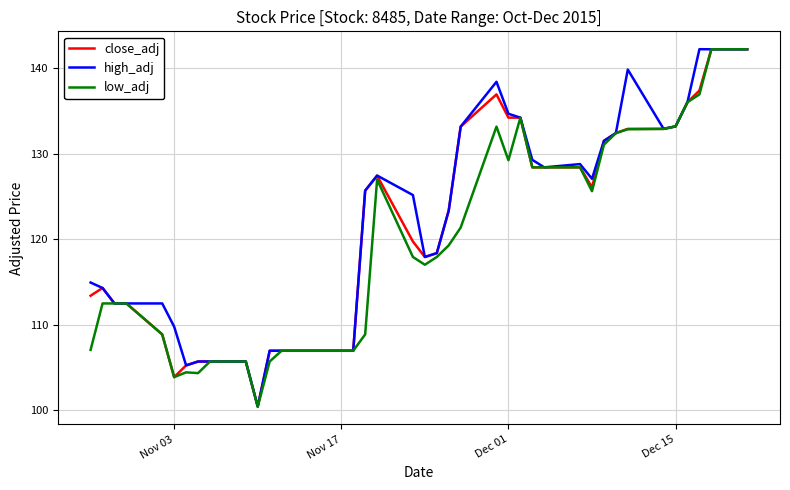

What is the maximum value shown in the chart?

142.3